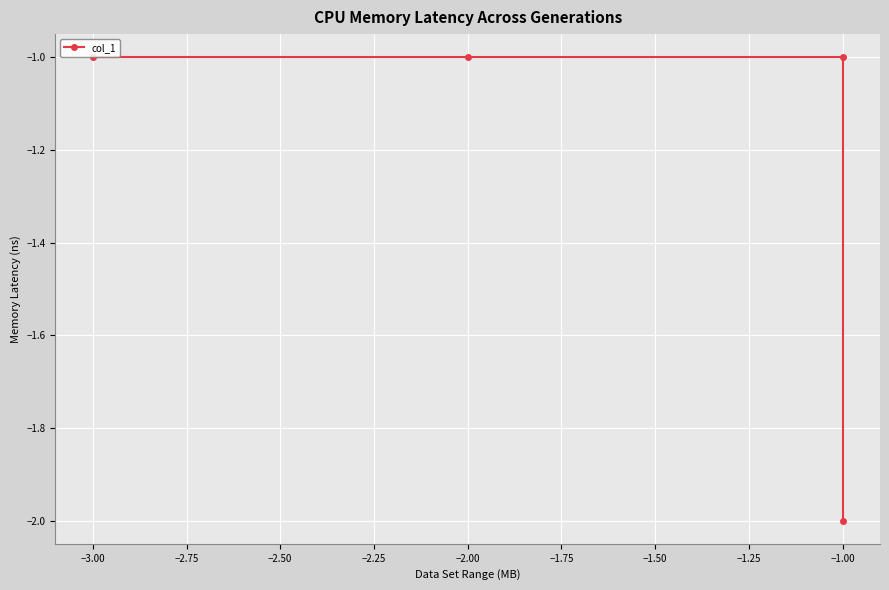

How many lines are shown in the chart?

1